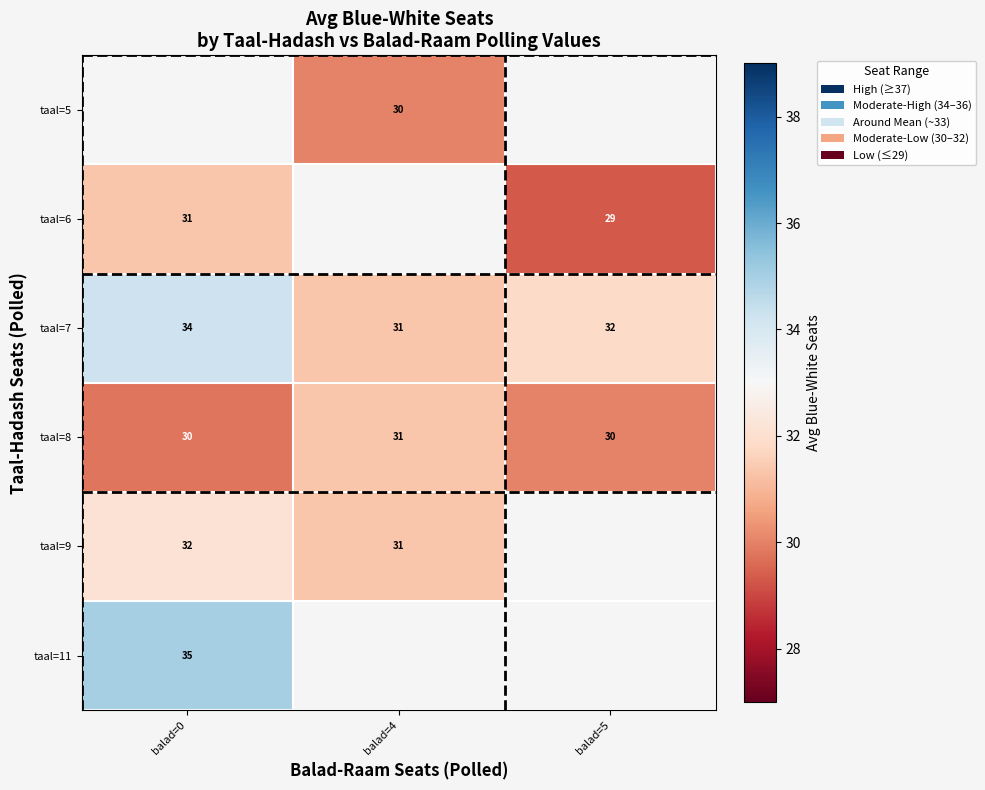

The value of taal=9 at balad=4 is 50. True or false?

False